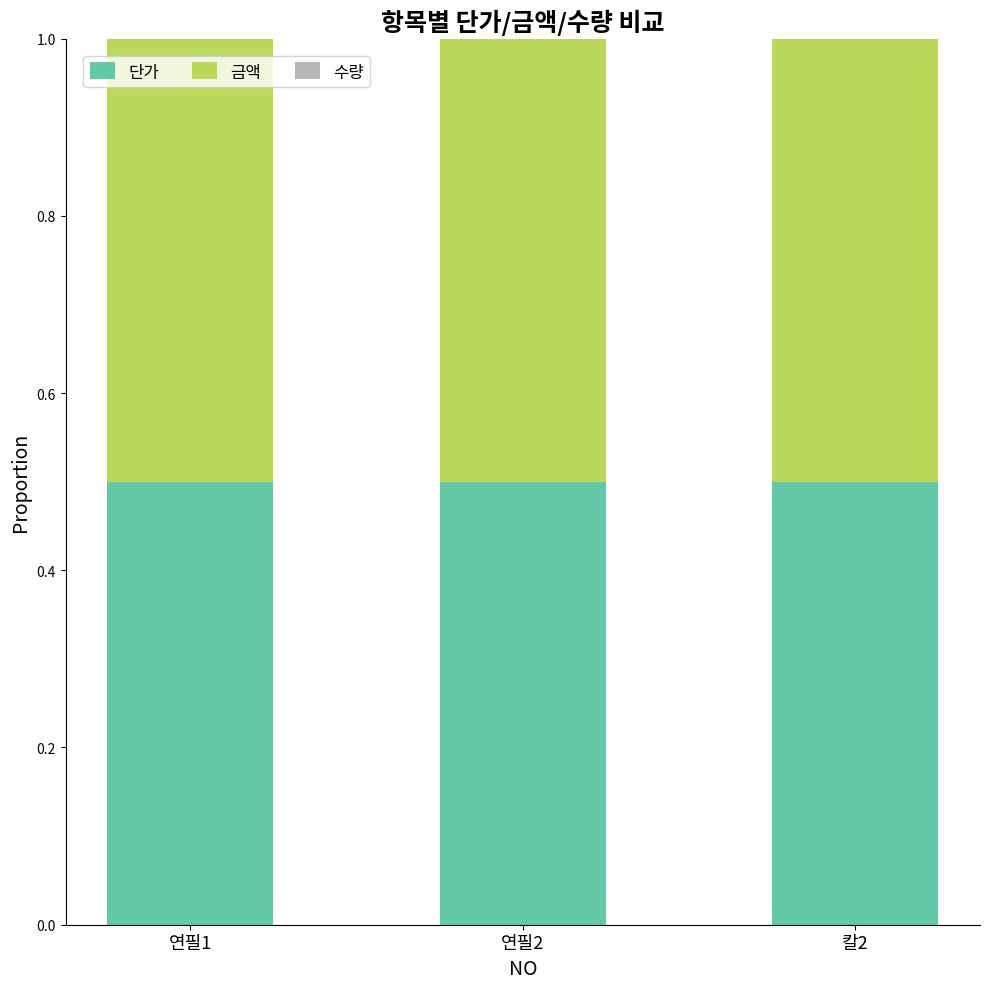

Count the number of categories in the chart.

3